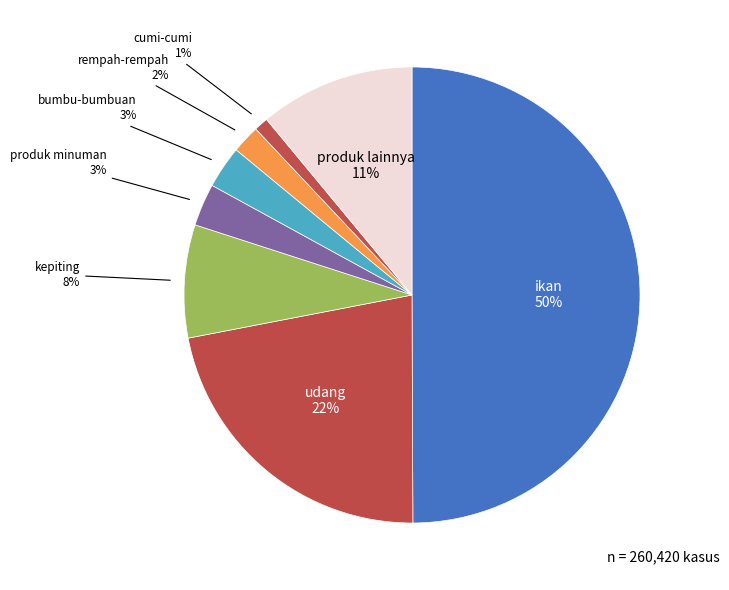

Count the number of slices in the pie.

8